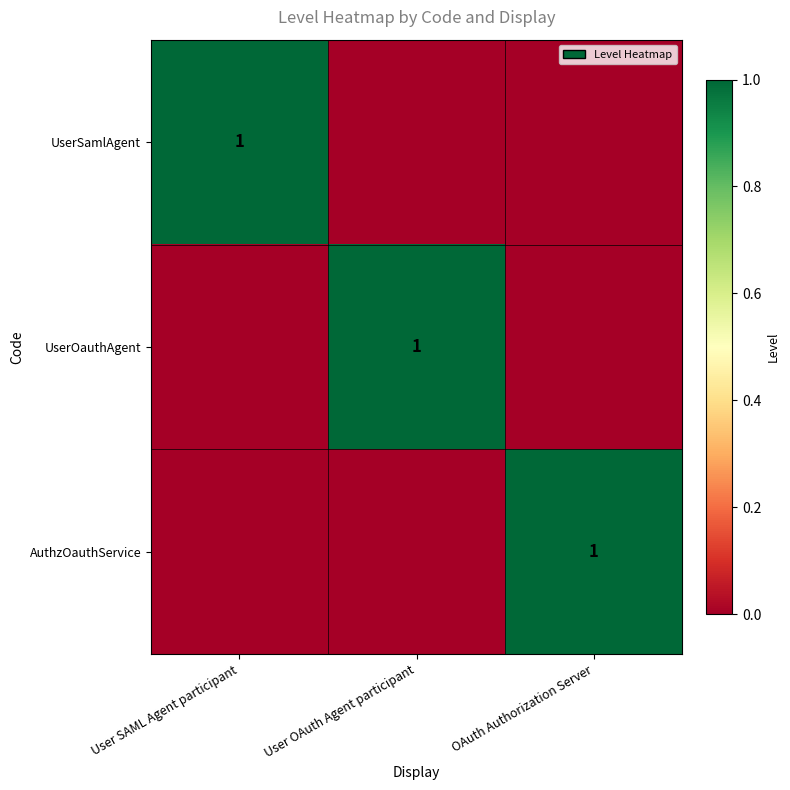

What is the total value across all series at User SAML Agent participant?

1